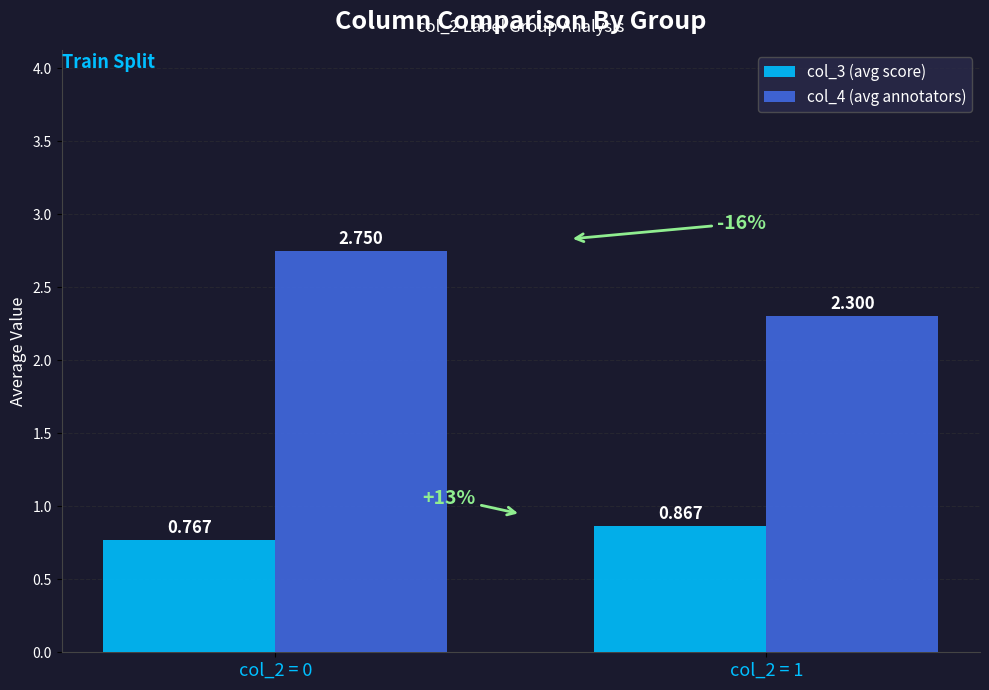

How many series are shown in this chart?

2